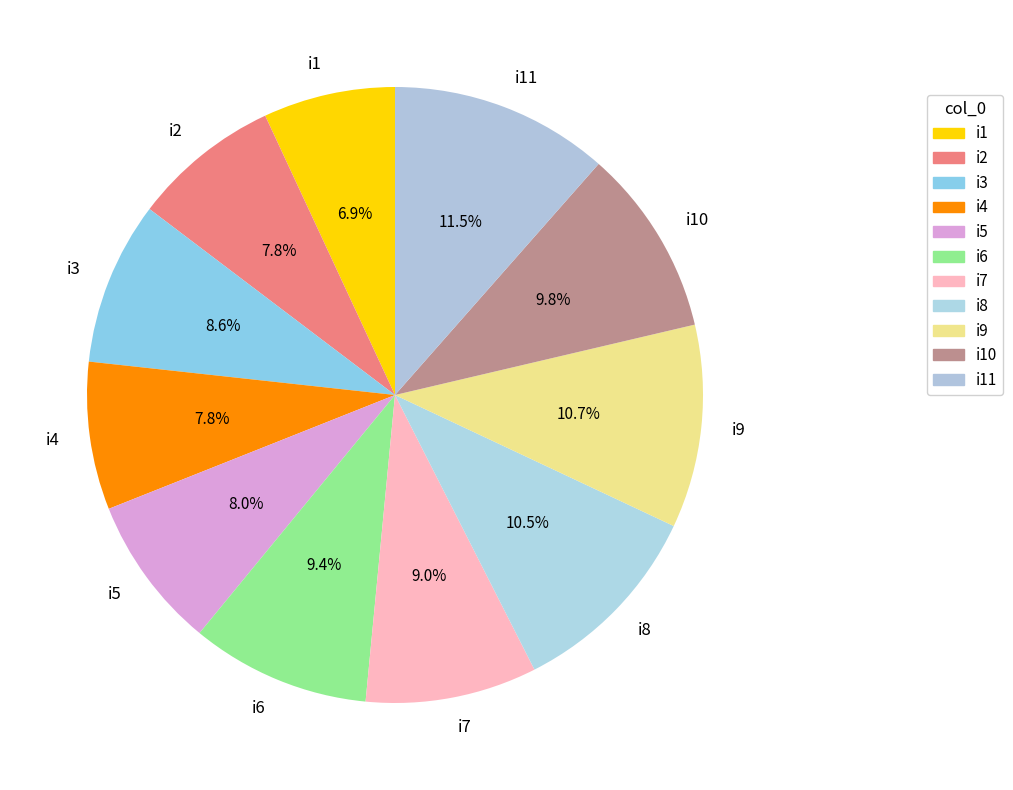

Count the number of slices in the pie.

11